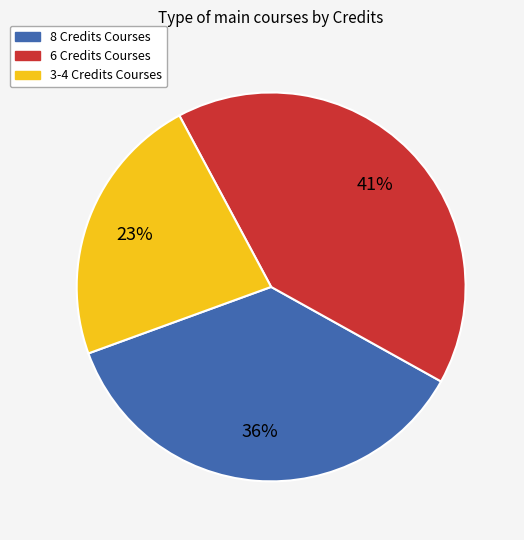

To the nearest percent, what is the difference between the largest and smallest slice percentages?

18%